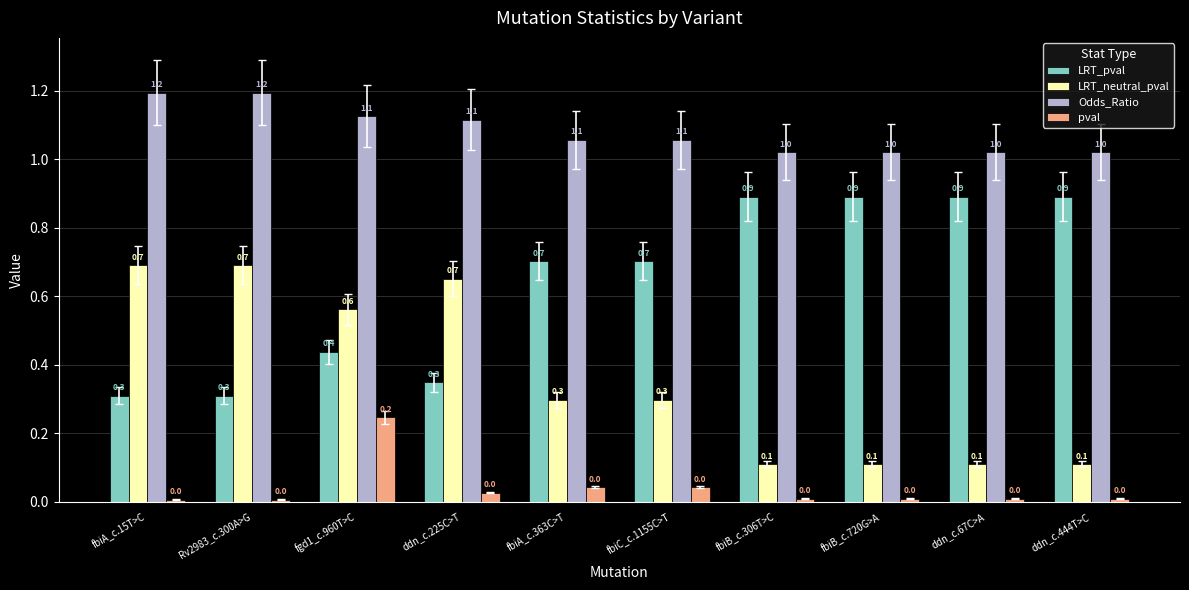

What is the greatest value displayed?

1.2